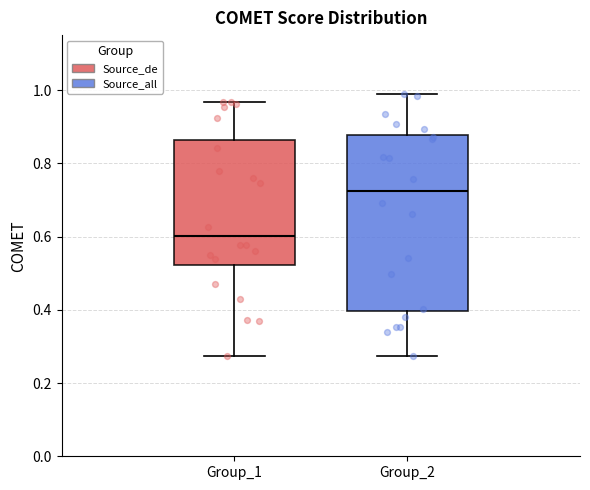

Reading left to right, read every box against the y-axis: the position of its median line, the range the box covers, and the ends of its whiskers. The values are not printed on the chart, so give them approximately, as read against the axis.

Group_1: median 0.60, box 0.52 to 0.86, whiskers 0.28 to 0.96
Group_2: median 0.72, box 0.40 to 0.88, whiskers 0.28 to 0.98